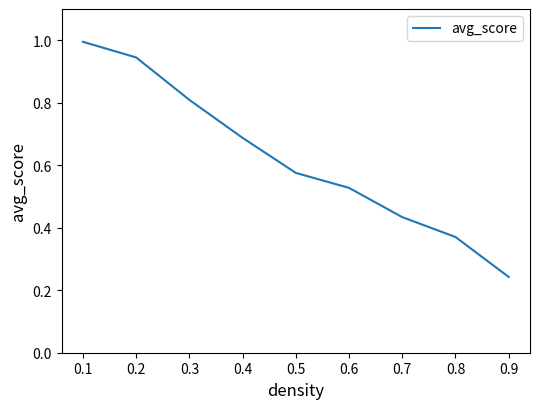

What is the maximum value shown in the chart?

1.0